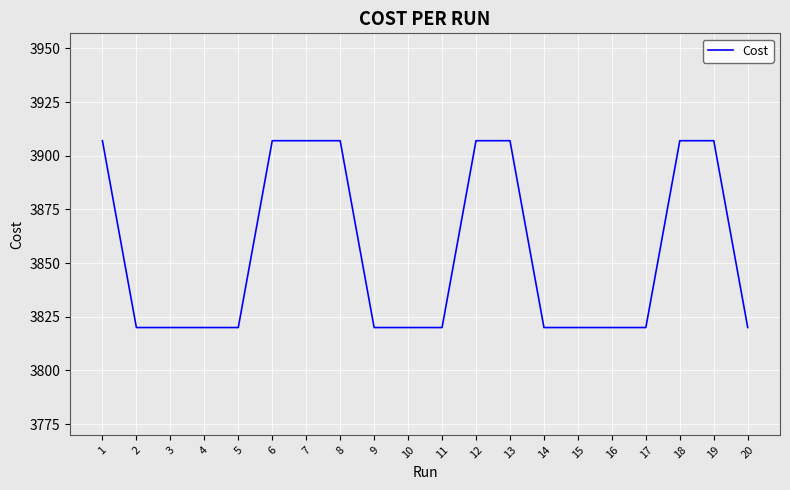

What is the minimum value shown in the chart?

3820.0